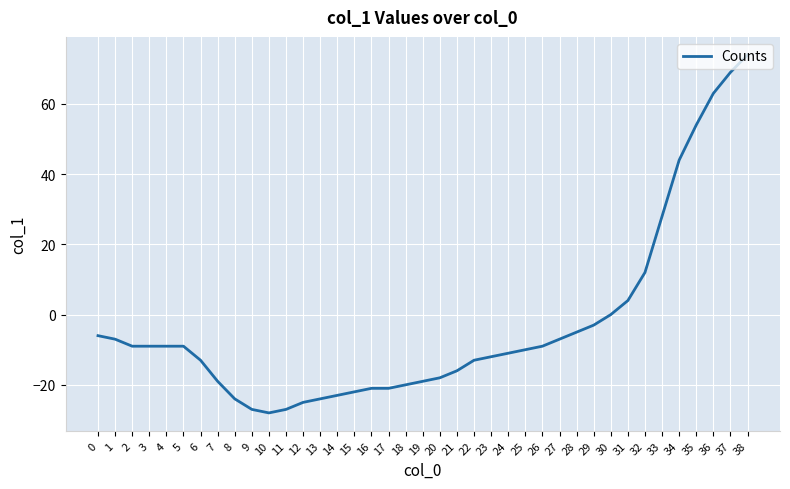

What is the change in value from 31 to 38?

+70